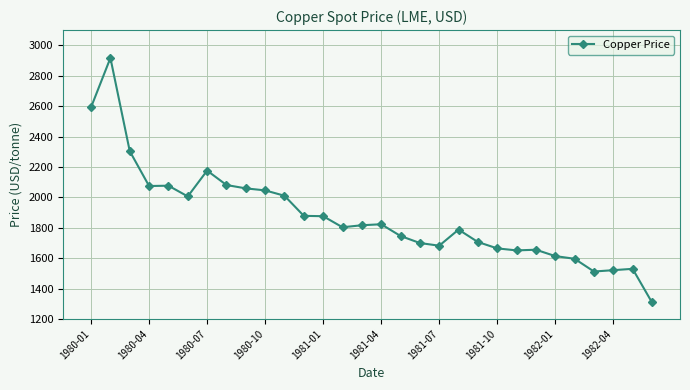

What is the difference between the maximum and second lowest values?

1404.3